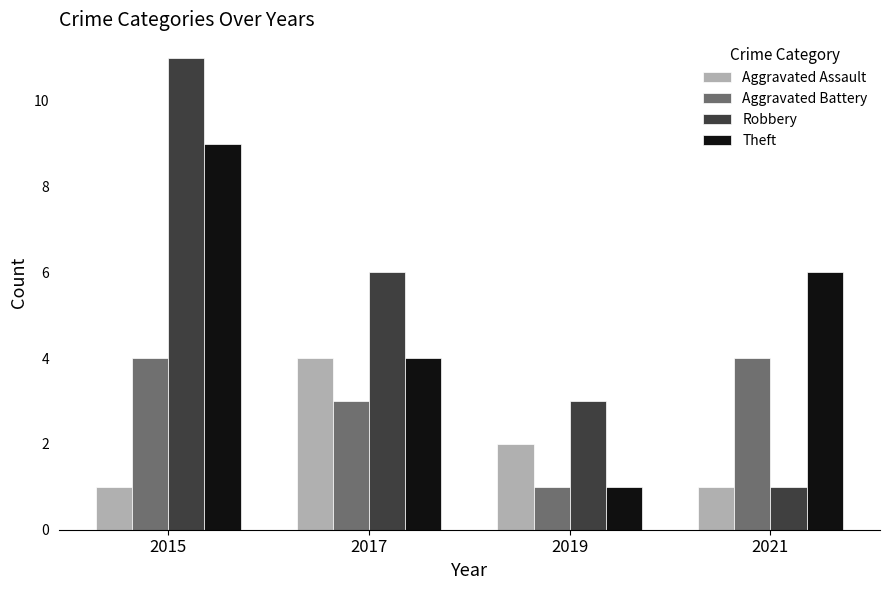

Does the chart contain any negative values?

No